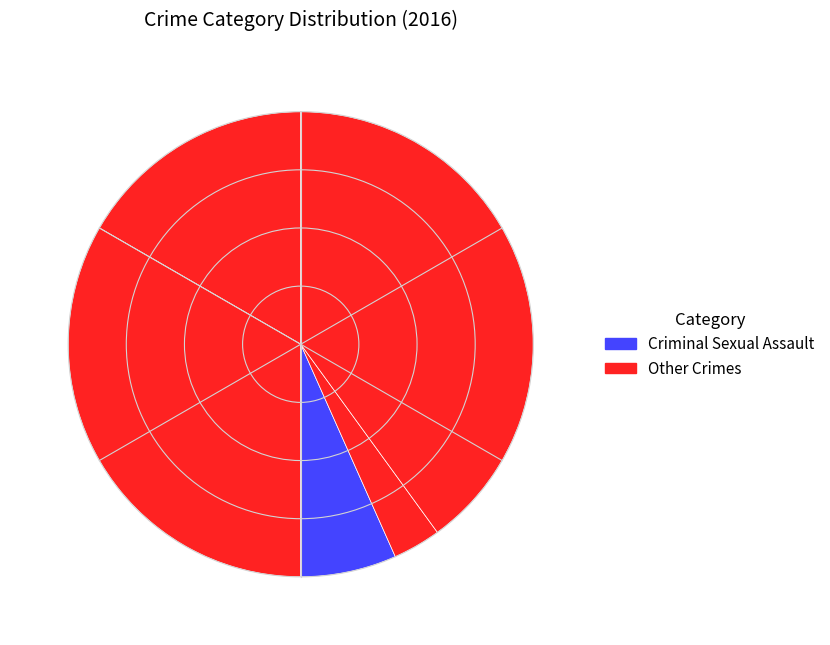

Count the number of slices in the pie.

5